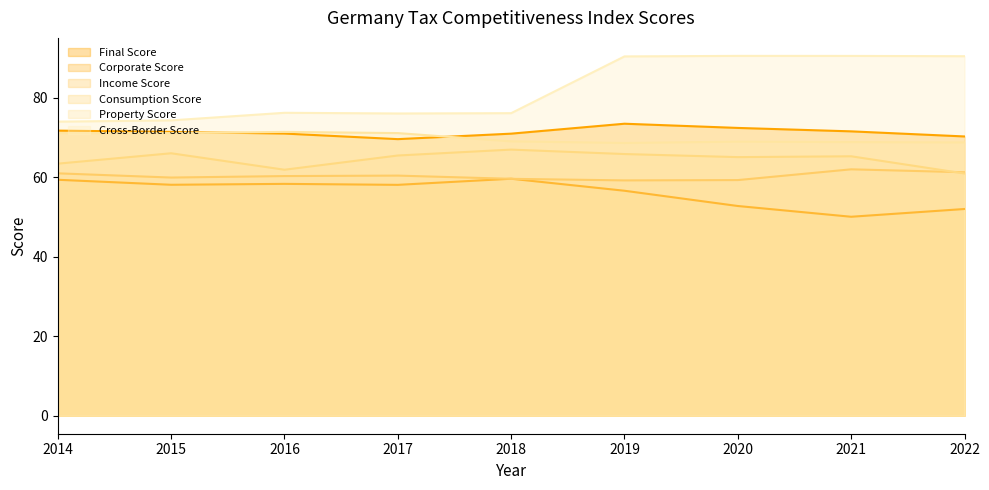

The value of Consumption Score at 2021 is 102.3. True or false?

False